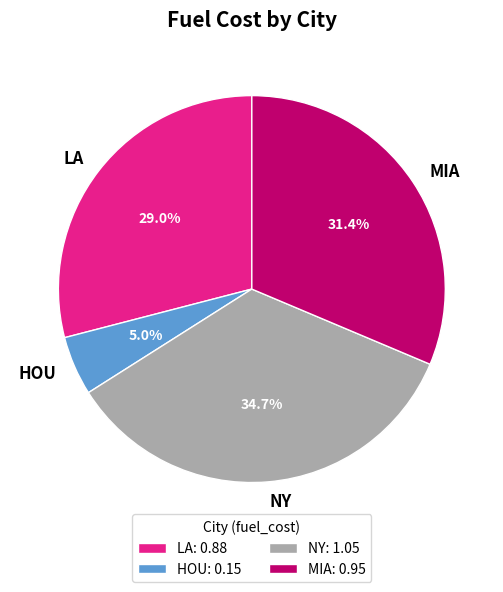

Does NY account for over 50% of the chart?

No